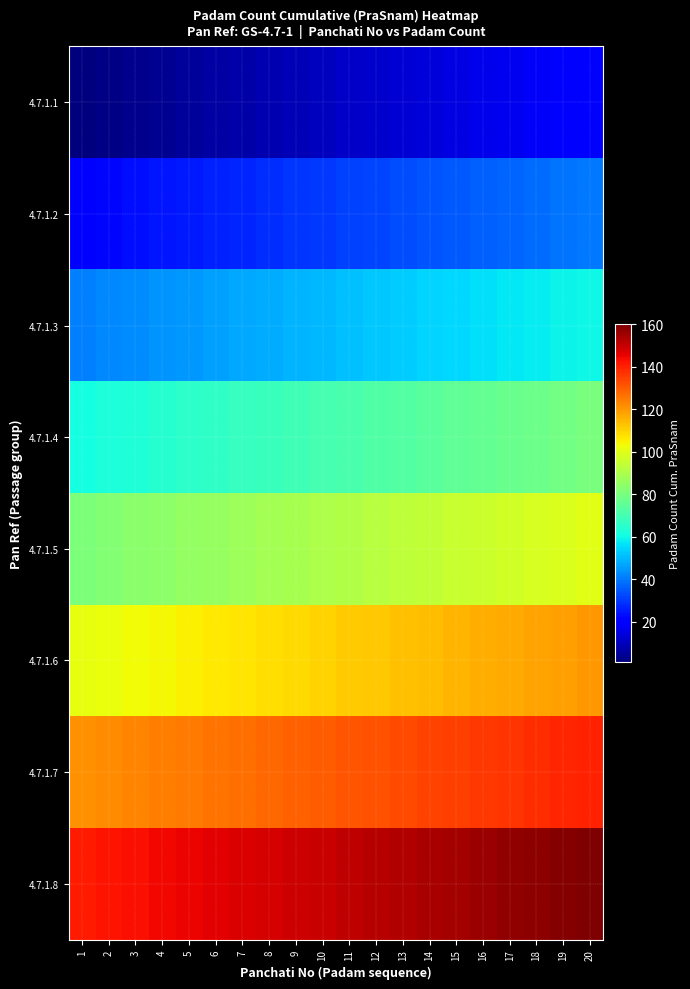

Reading left to right, what are all the values shown in this chart?

4.7.1.1: 1=1	2=2	3=3	4=4	5=5	6=6	7=7	8=8	9=9	10=10	11=11	12=12	13=13	14=14	15=15	16=16	17=17	18=18	19=19	20=20
4.7.1.2: 1=21	2=22	3=23	4=24	5=25	6=26	7=27	8=28	9=29	10=30	11=31	12=32	13=33	14=34	15=35	16=36	17=37	18=38	19=39	20=40
4.7.1.3: 1=41	2=42	3=43	4=44	5=45	6=46	7=47	8=48	9=49	10=50	11=51	12=52	13=53	14=54	15=55	16=56	17=57	18=58	19=59	20=60
4.7.1.4: 1=61	2=62	3=63	4=64	5=65	6=66	7=67	8=68	9=69	10=70	11=71	12=72	13=73	14=74	15=75	16=76	17=77	18=78	19=79	20=80
4.7.1.5: 1=81	2=82	3=83	4=84	5=85	6=86	7=87	8=88	9=89	10=90	11=91	12=92	13=93	14=94	15=95	16=96	17=97	18=98	19=99	20=100
4.7.1.6: 1=101	2=102	3=103	4=104	5=105	6=106	7=107	8=108	9=109	10=110	11=111	12=112	13=113	14=114	15=115	16=116	17=117	18=118	19=119	20=120
4.7.1.7: 1=121	2=122	3=123	4=124	5=125	6=126	7=127	8=128	9=129	10=130	11=131	12=132	13=133	14=134	15=135	16=136	17=137	18=138	19=139	20=140
4.7.1.8: 1=141	2=142	3=143	4=144	5=145	6=146	7=147	8=148	9=149	10=150	11=151	12=152	13=153	14=154	15=155	16=156	17=157	18=158	19=159	20=160